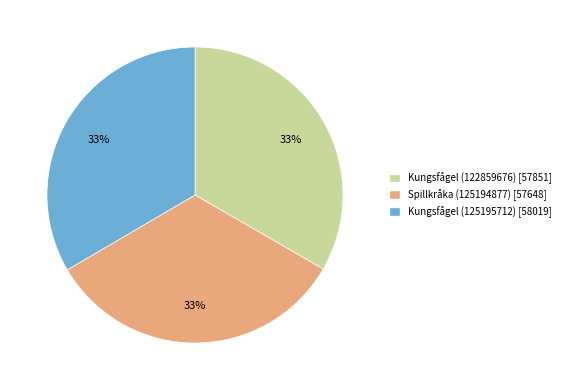

Does any single category account for the majority?

No